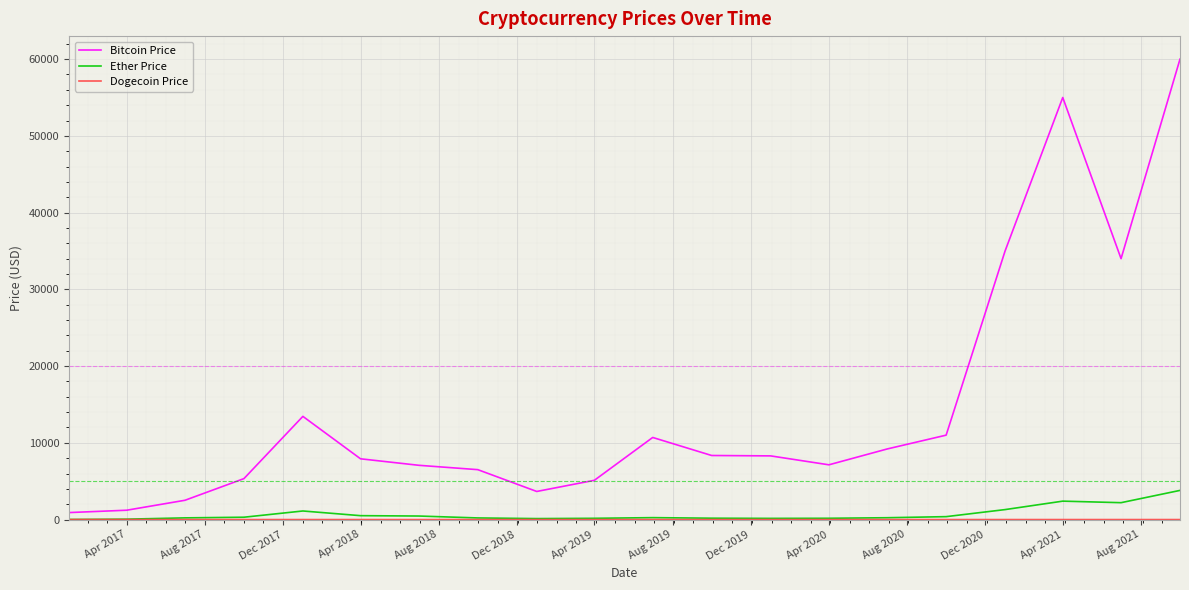

Which series has the largest total across all categories?

Bitcoin Price